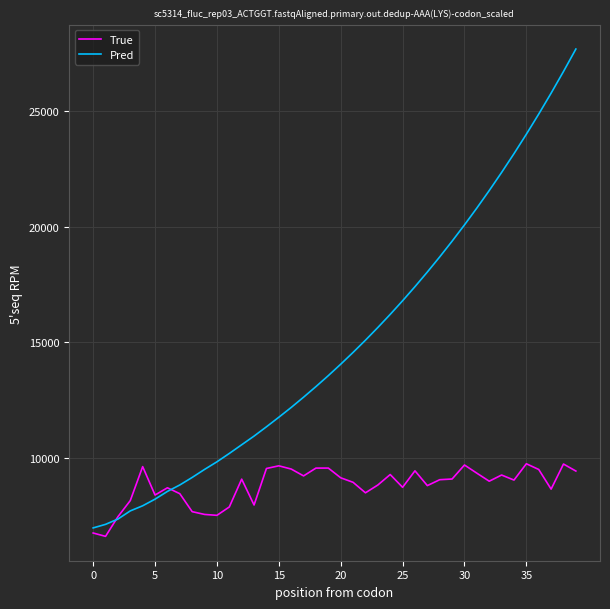

Which series ends up on top after the final intersection of Pred and True?

Pred